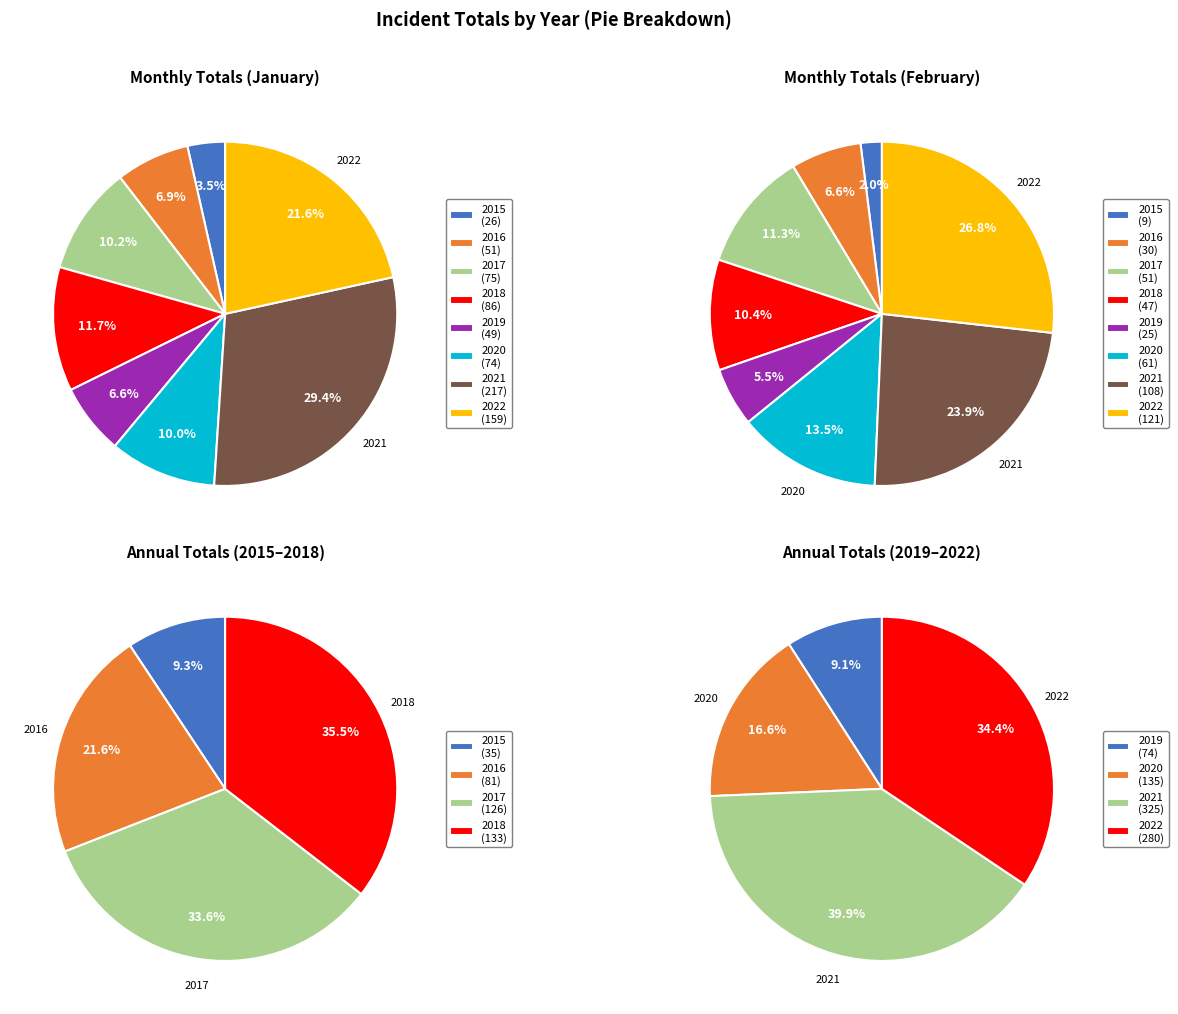

How many segments does this pie chart have?

8